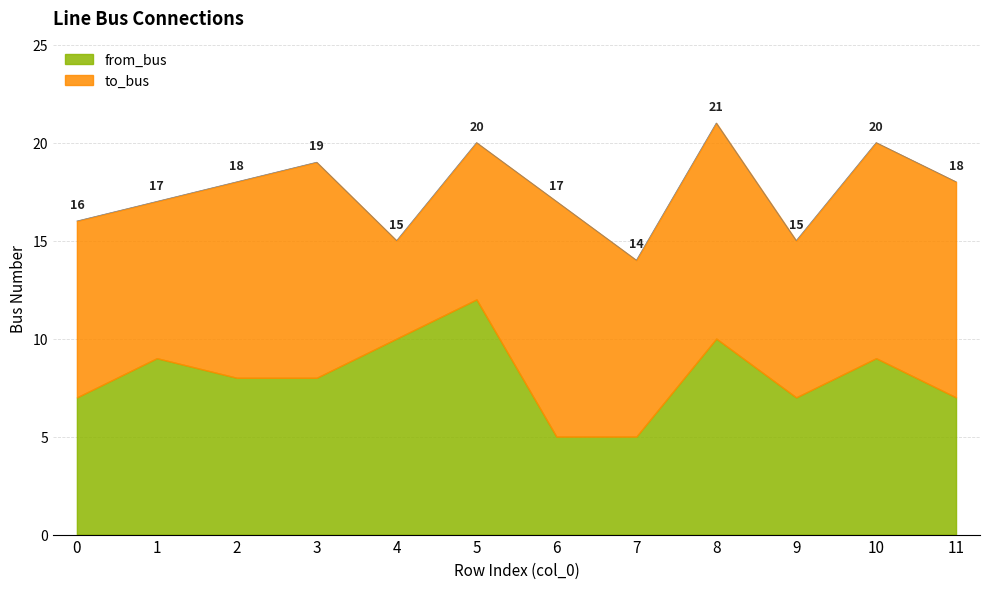

What is the value of the from_bus point at the 8th from the left?

5